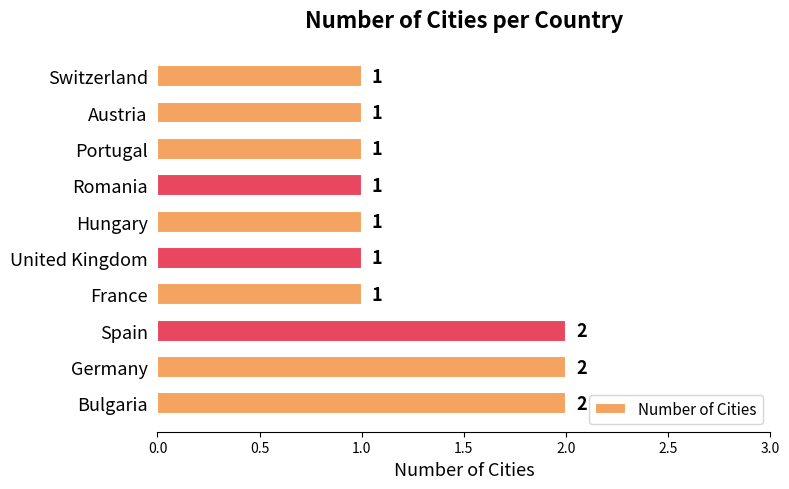

Between Spain and United Kingdom, which is larger?

Spain